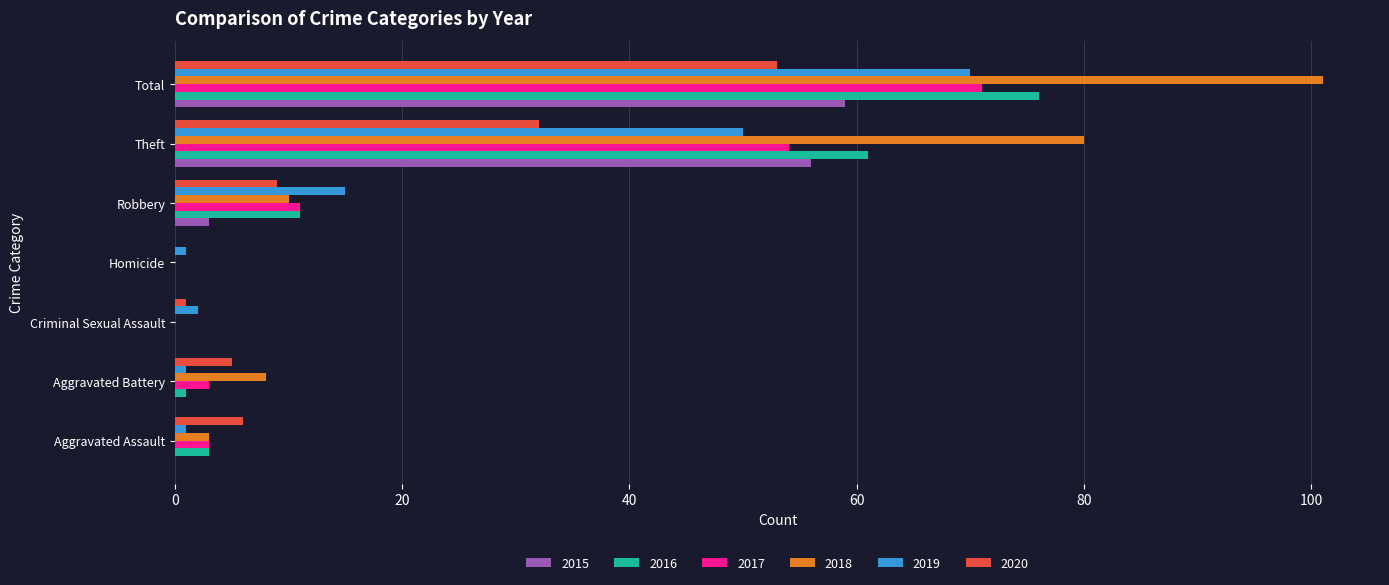

Which series has the largest total across all categories?

2018